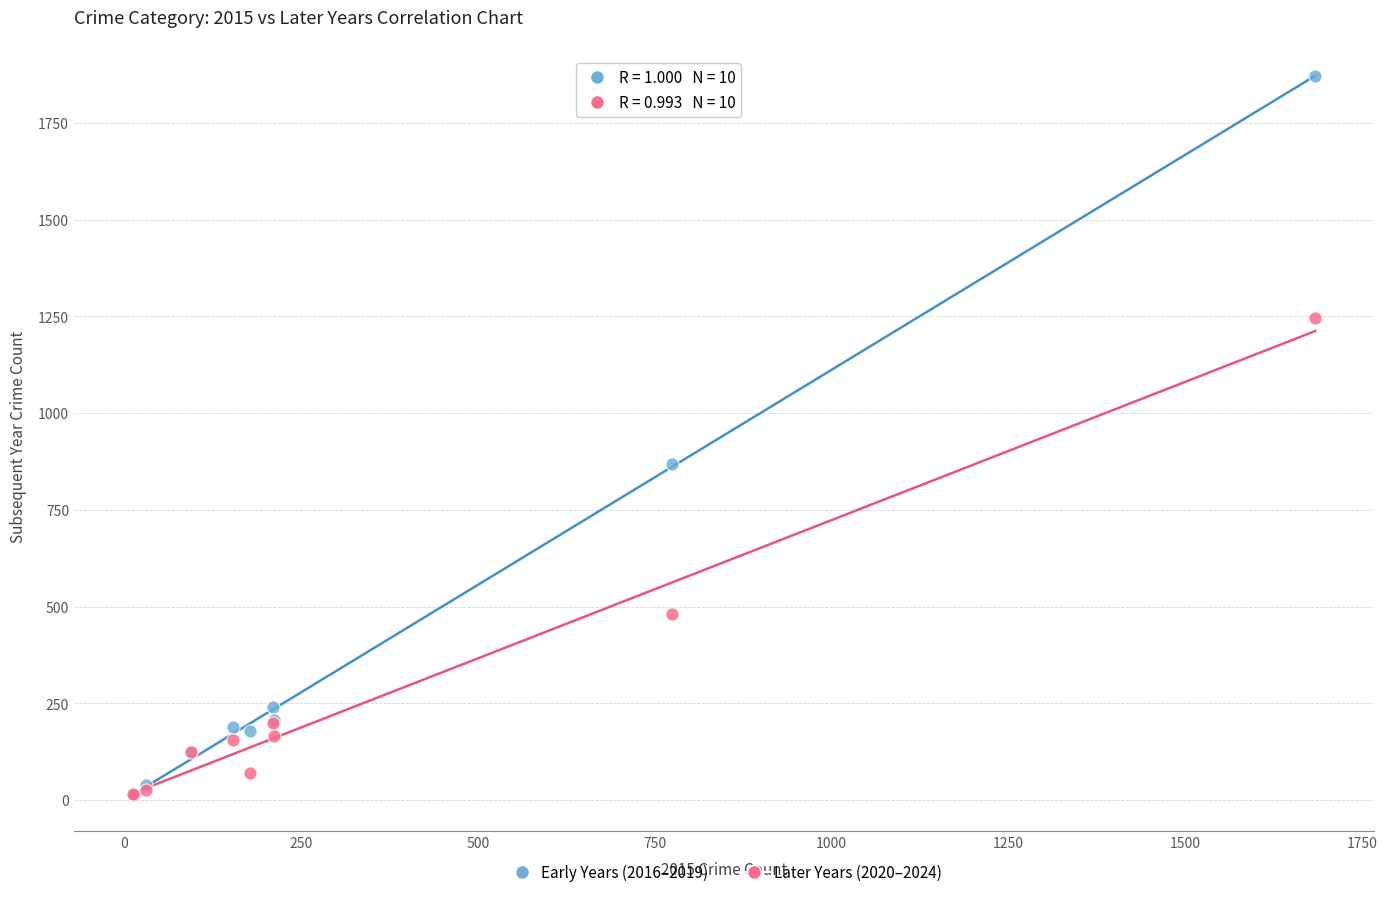

In the Later Years (2020–2024) series, what Y value is closest to 628?

479.8